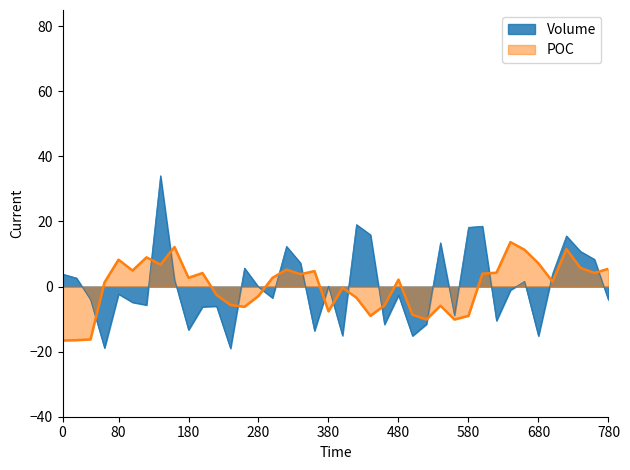

What is the value of the Volume point at the 9th from the left?

2.1